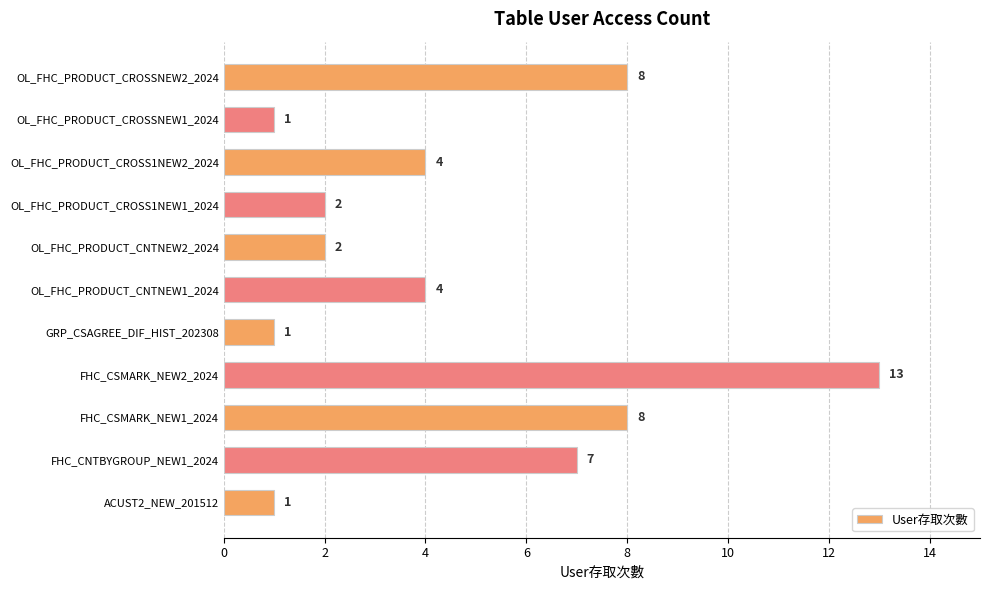

What is the sum of the values at OL_FHC_PRODUCT_CNTNEW2_2024 and FHC_CNTBYGROUP_NEW1_2024?

9